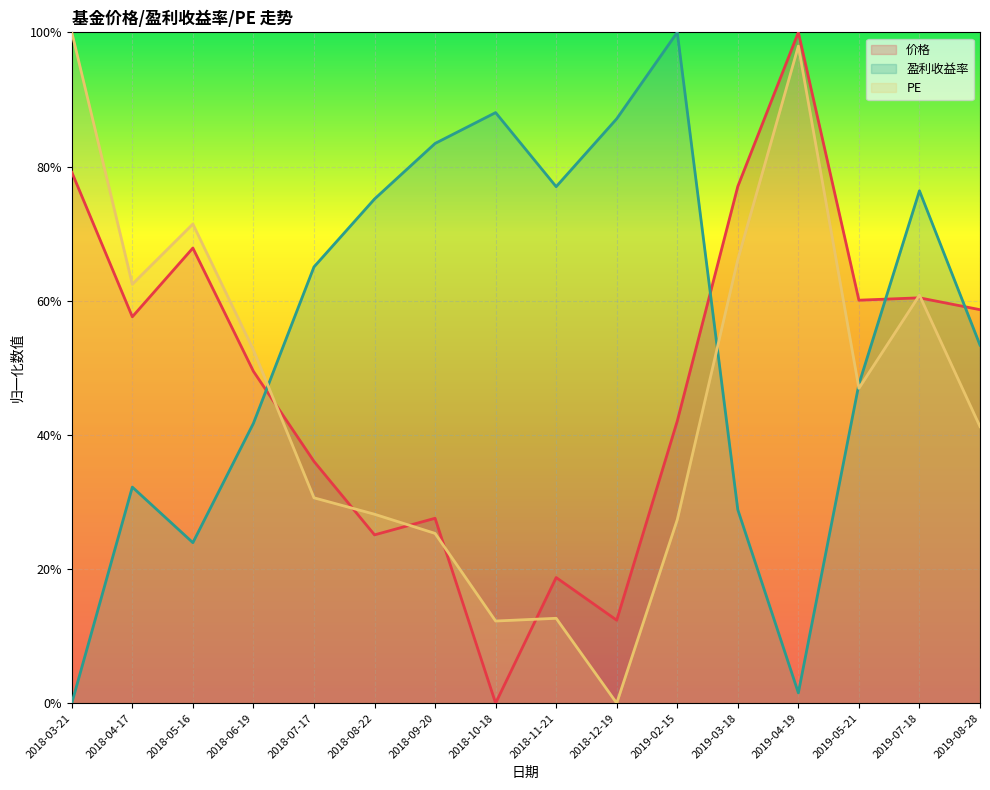

Reading right to left, what are all the values shown in this chart?

价格: 0.6	0.6	0.6	1.0	0.8	0.4	0.1	0.2	0.0	0.3	0.3	0.4	0.5	0.7	0.6	0.8
盈利收益率: 0.5	0.8	0.5	0.0	0.3	1.0	0.9	0.8	0.9	0.8	0.8	0.7	0.4	0.2	0.3	0.0
PE: 0.4	0.6	0.5	1.0	0.7	0.3	0.0	0.1	0.1	0.3	0.3	0.3	0.5	0.7	0.6	1.0